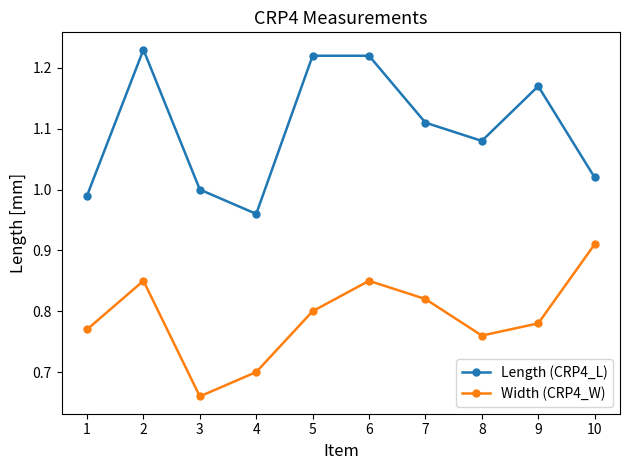

Does the chart display data point markers on the line(s)?

Yes